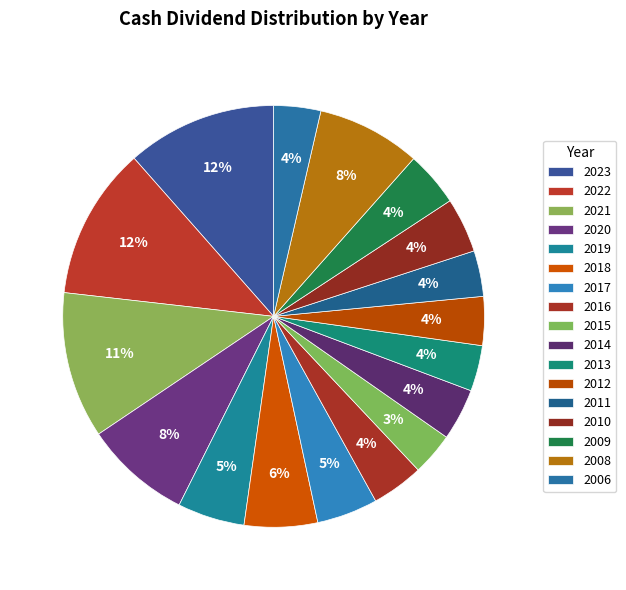

What is the ratio of the value at 2013 to the value at 2023?

0.3